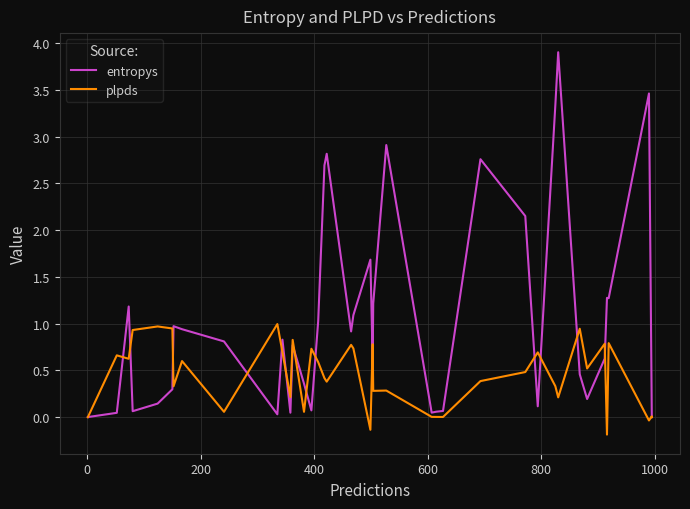

What are all the series names shown in the legend?

entropys, plpds